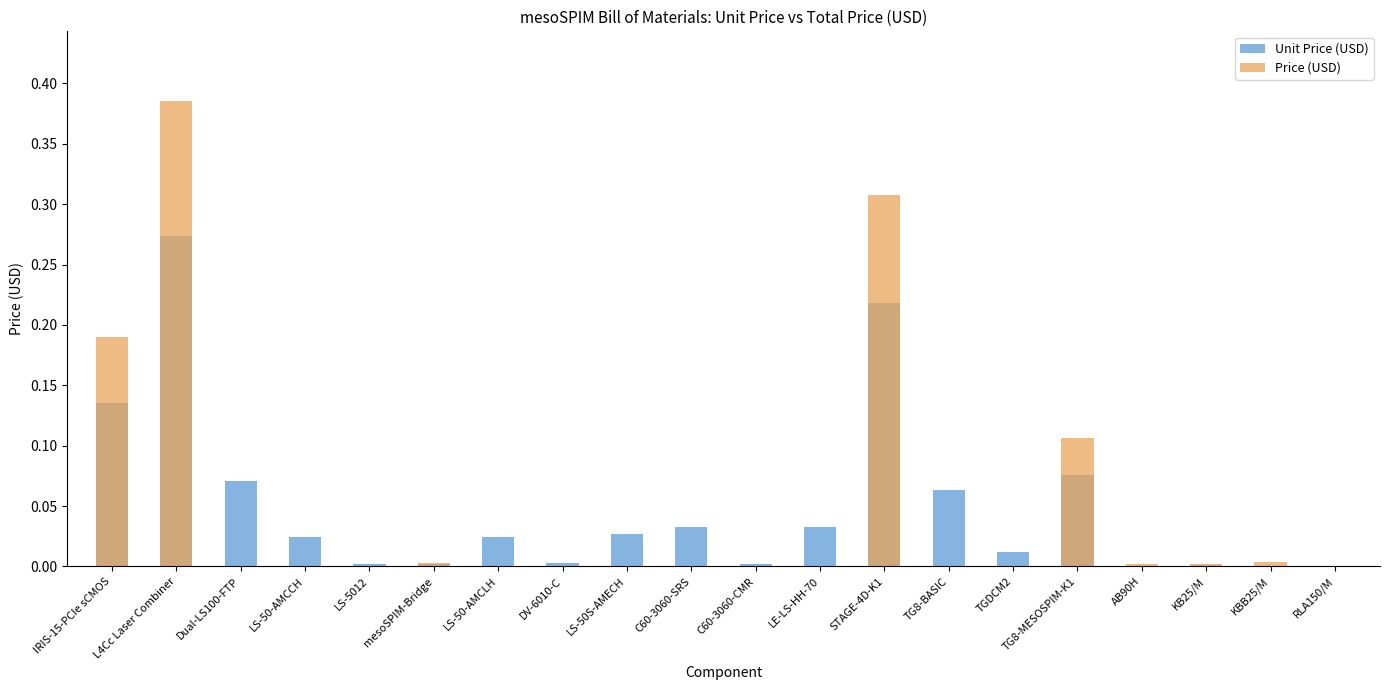

Reading left to right, extract all data points from this chart.

Unit Price (USD): IRIS-15-PCIe sCMOS=0.1	L4Cc Laser Combiner=0.3	Dual-LS100-FTP=0.1	LS-50-AMCCH=0.0	LS-5012=0.0	mesoSPIM-Bridge=0.0	LS-50-AMCLH=0.0	DV-6010-C=0.0	LS-50S-AMECH=0.0	C60-3060-SRS=0.0	C60-3060-CMR=0.0	LE-LS-HH-70=0.0	STAGE-4D-K1=0.2	TG8-BASIC=0.1	TGDCM2=0.0	TG8-MESOSPIM-K1=0.1	AB90H=0.0	KB25/M=0.0	KBB25/M=0.0	RLA150/M=0.0
Price (USD): IRIS-15-PCIe sCMOS=0.2	L4Cc Laser Combiner=0.4	Dual-LS100-FTP=0.0	LS-50-AMCCH=0.0	LS-5012=0.0	mesoSPIM-Bridge=0.0	LS-50-AMCLH=0.0	DV-6010-C=0.0	LS-50S-AMECH=0.0	C60-3060-SRS=0.0	C60-3060-CMR=0.0	LE-LS-HH-70=0.0	STAGE-4D-K1=0.3	TG8-BASIC=0.0	TGDCM2=0.0	TG8-MESOSPIM-K1=0.1	AB90H=0.0	KB25/M=0.0	KBB25/M=0.0	RLA150/M=0.0